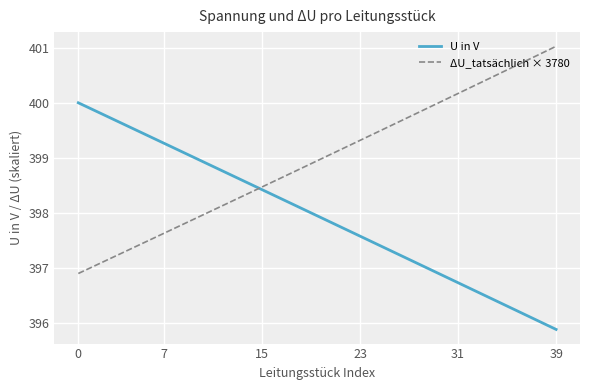

Is this an area chart (filled region under the line)?

No